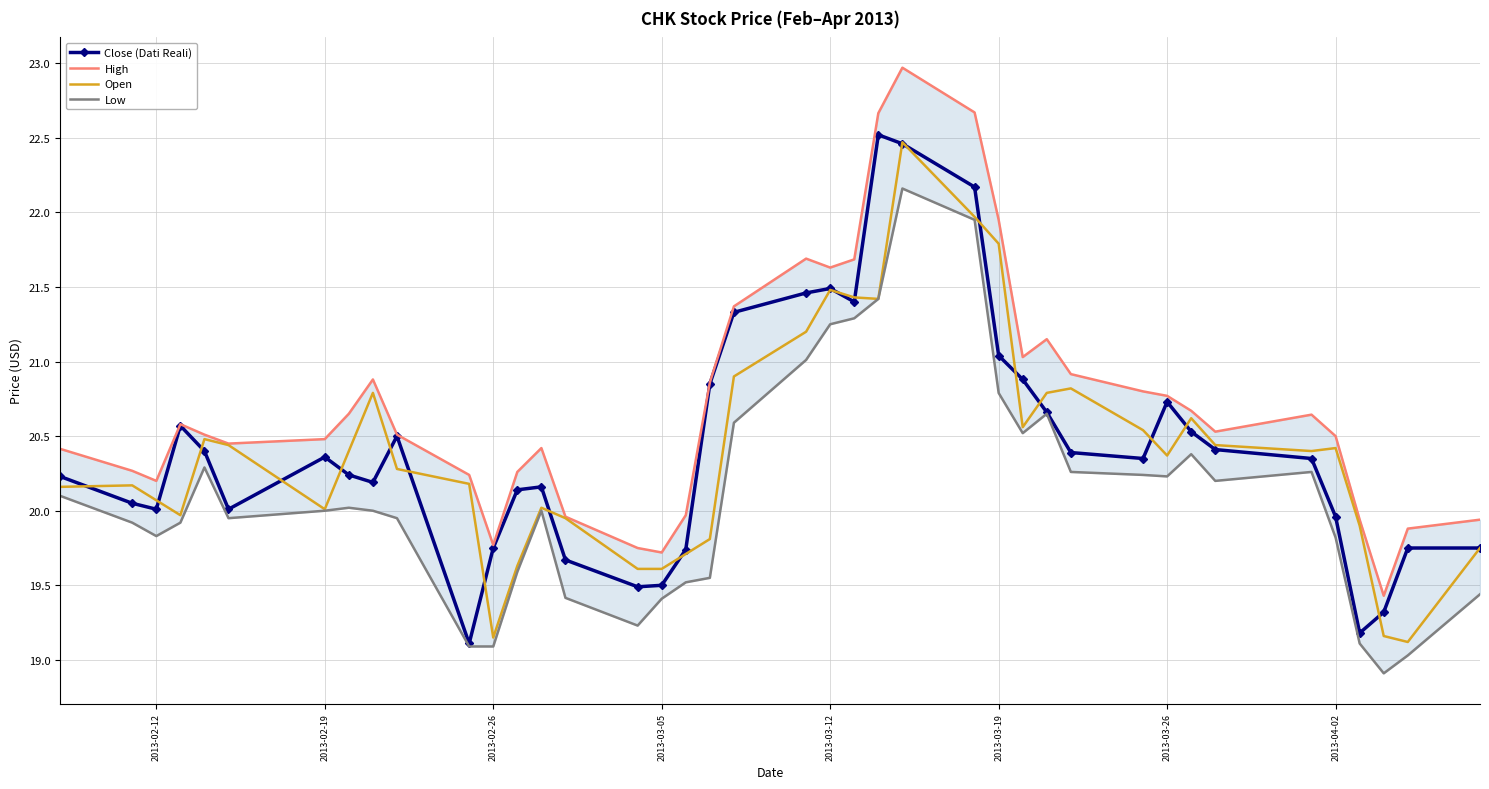

True or false: Low and Close (Dati Reali) cross at least once.

False